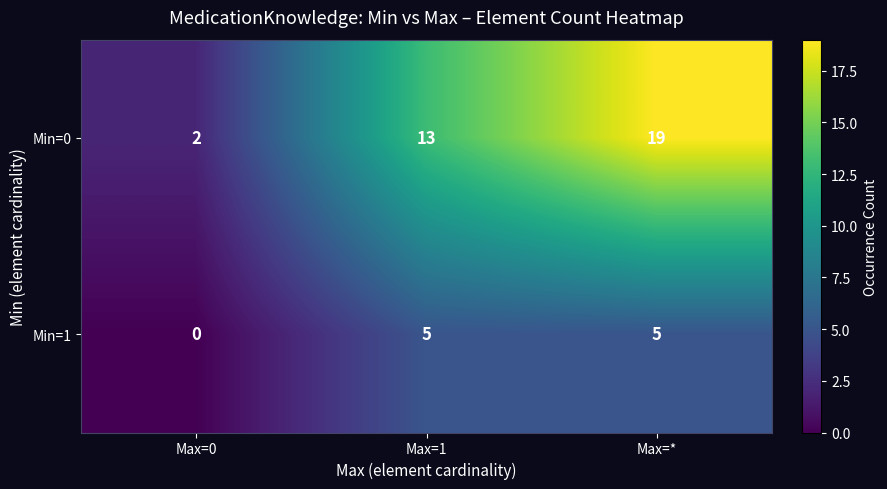

True or false: Min=0 has a value of 2 at Max=0.

True